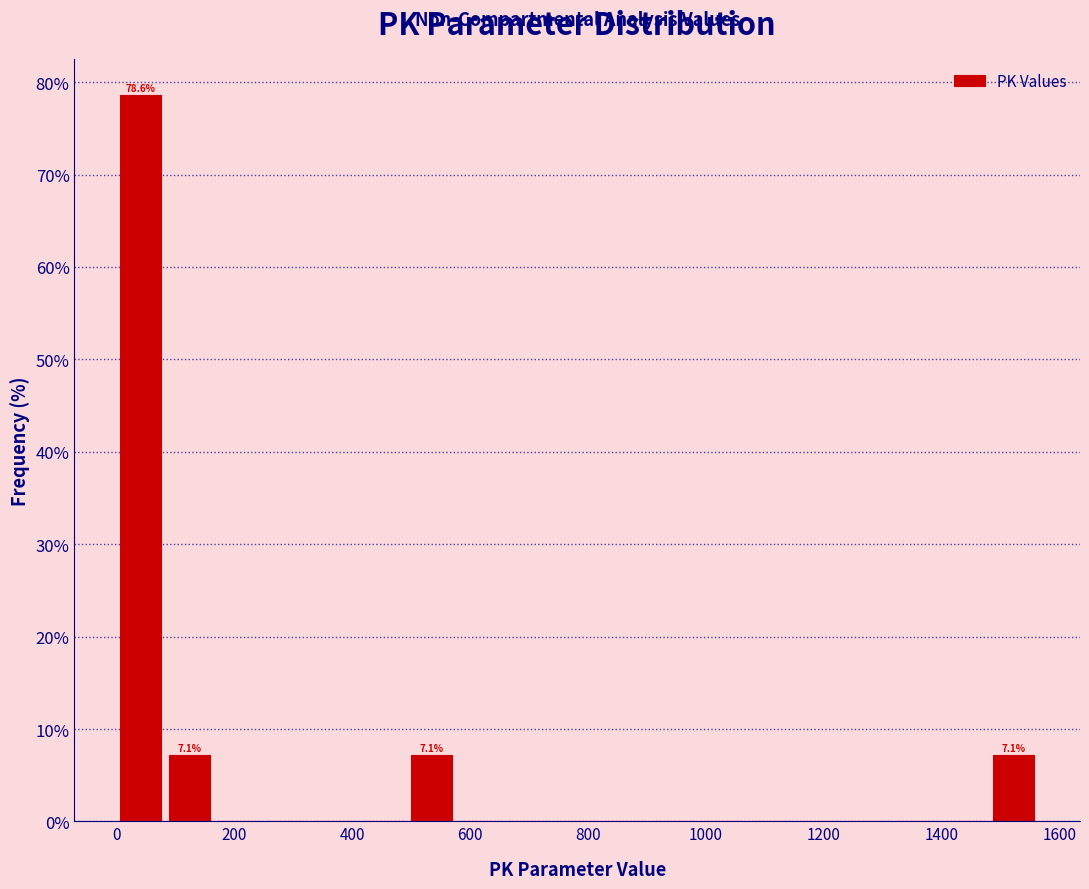

Which range on the x-axis has the tallest bar?

0 to 80